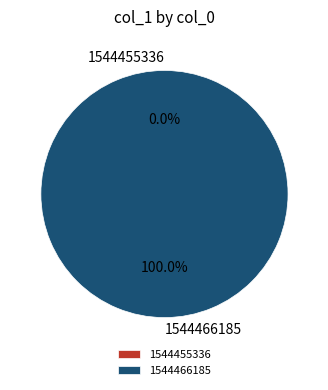

Rank the categories by value from lowest to highest.

1544455336, 1544466185